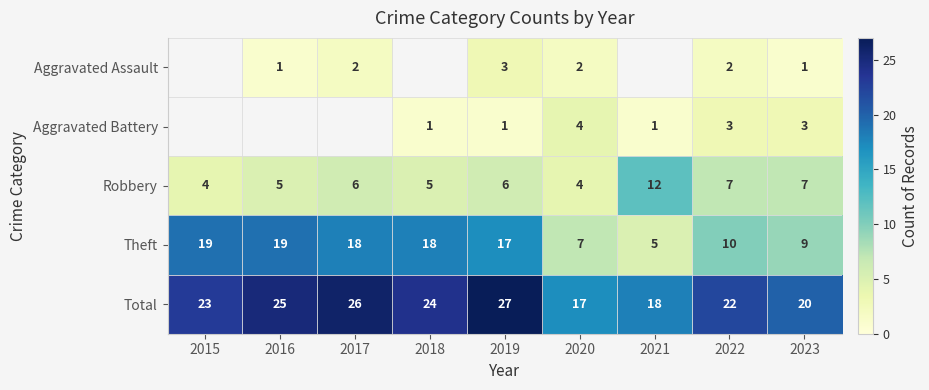

What is the total value across all series at 2020?

34.0